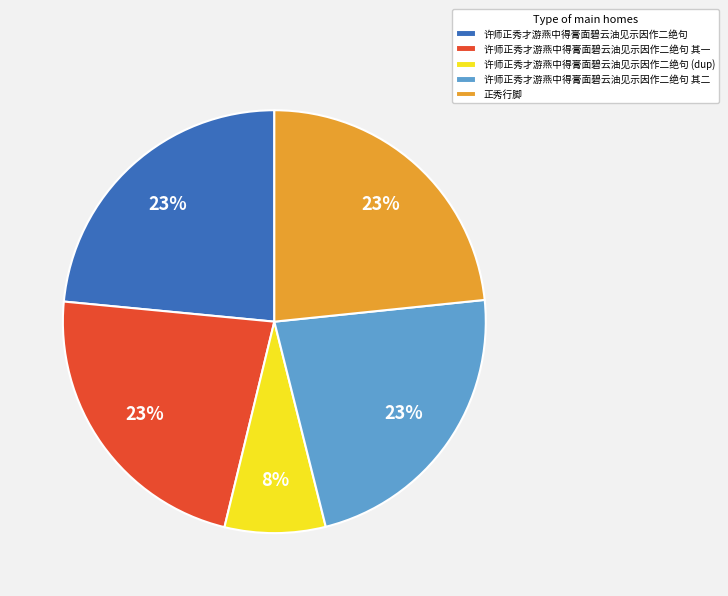

What percentage is the 许师正秀才游燕中得膏面碧云油见示因作二绝句 其二 slice, to the nearest percent?

23%